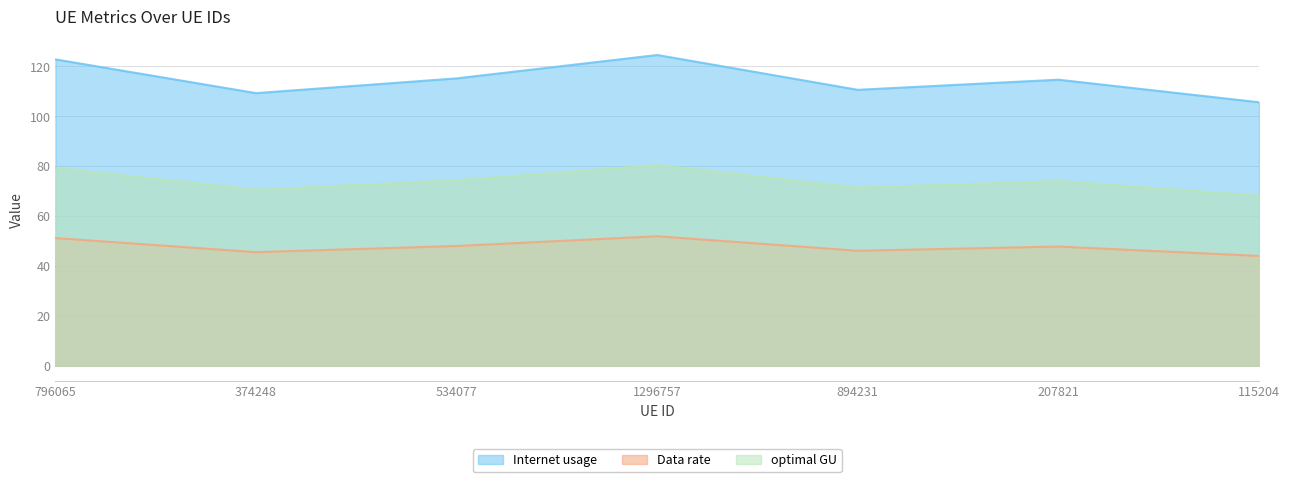

What is the average value of the Data rate series?

47.8